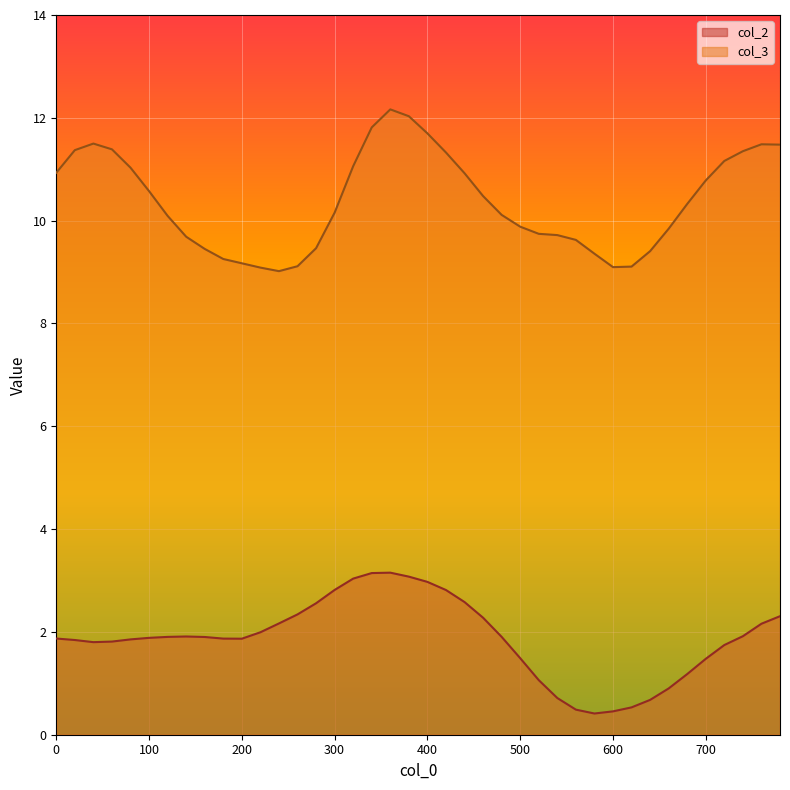

Reading left to right, transcribe all the data shown in this chart.

col_2: 1.9	1.8	1.8	1.8	1.9	1.9	1.9	1.9	1.9	1.9	1.9	2.0	2.2	2.3	2.6	2.8	3.0	3.1	3.2	3.1	3.0	2.8	2.6	2.3	1.9	1.5	1.1	0.7	0.5	0.4	0.5	0.5	0.7	0.9	1.2	1.5	1.7	1.9	2.2	2.3
col_3: 10.9	11.4	11.5	11.4	11.0	10.6	10.1	9.7	9.4	9.3	9.2	9.1	9.0	9.1	9.5	10.2	11.1	11.8	12.2	12.0	11.7	11.3	10.9	10.5	10.1	9.9	9.7	9.7	9.6	9.4	9.1	9.1	9.4	9.8	10.3	10.8	11.2	11.4	11.5	11.5